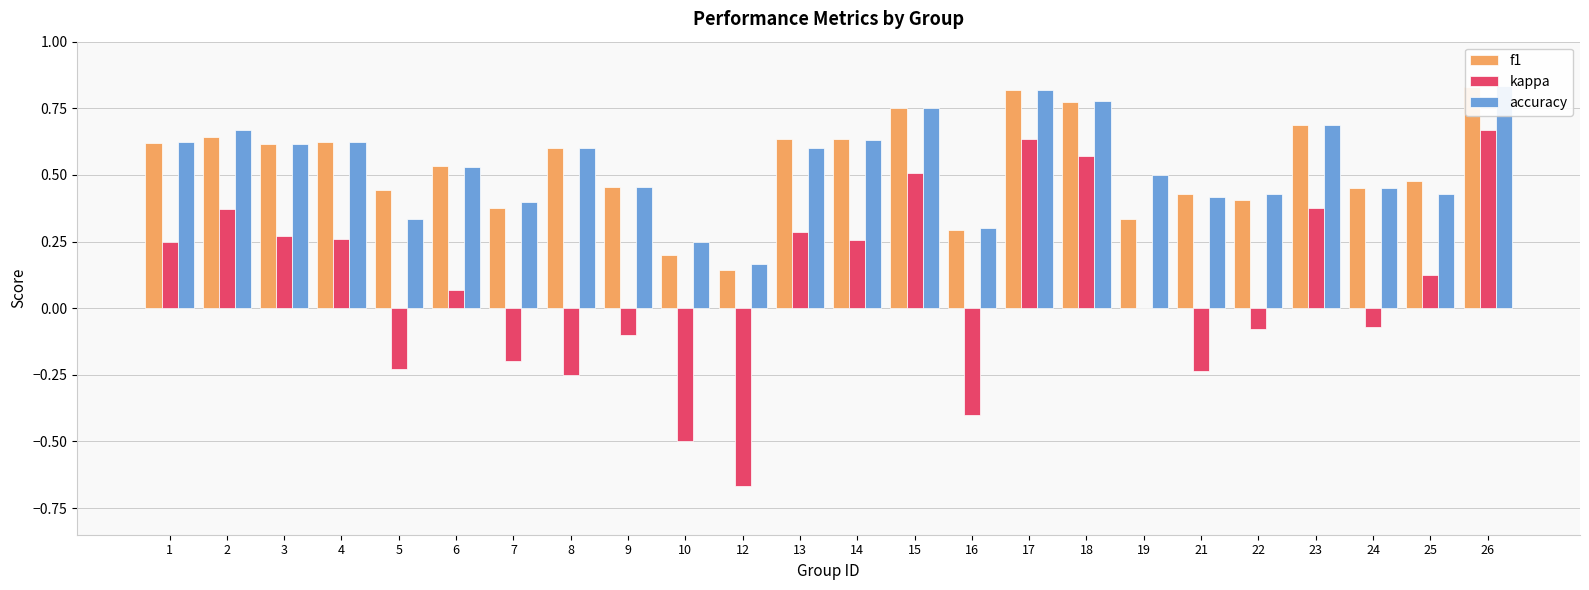

What is the value of the f1 bar at the 14th from the left?

0.8